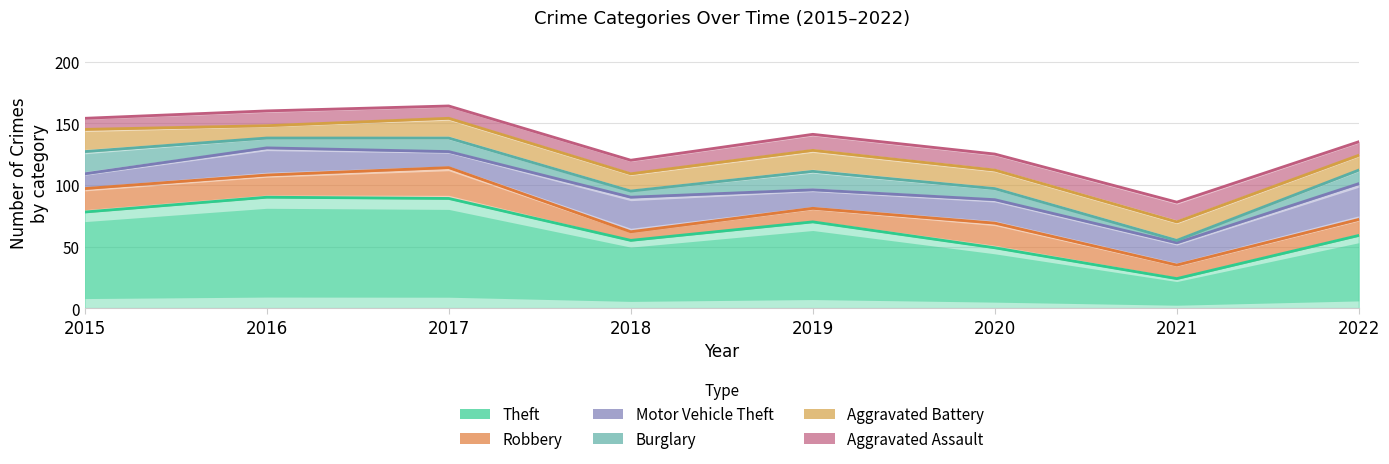

How many lines are shown in the chart?

6